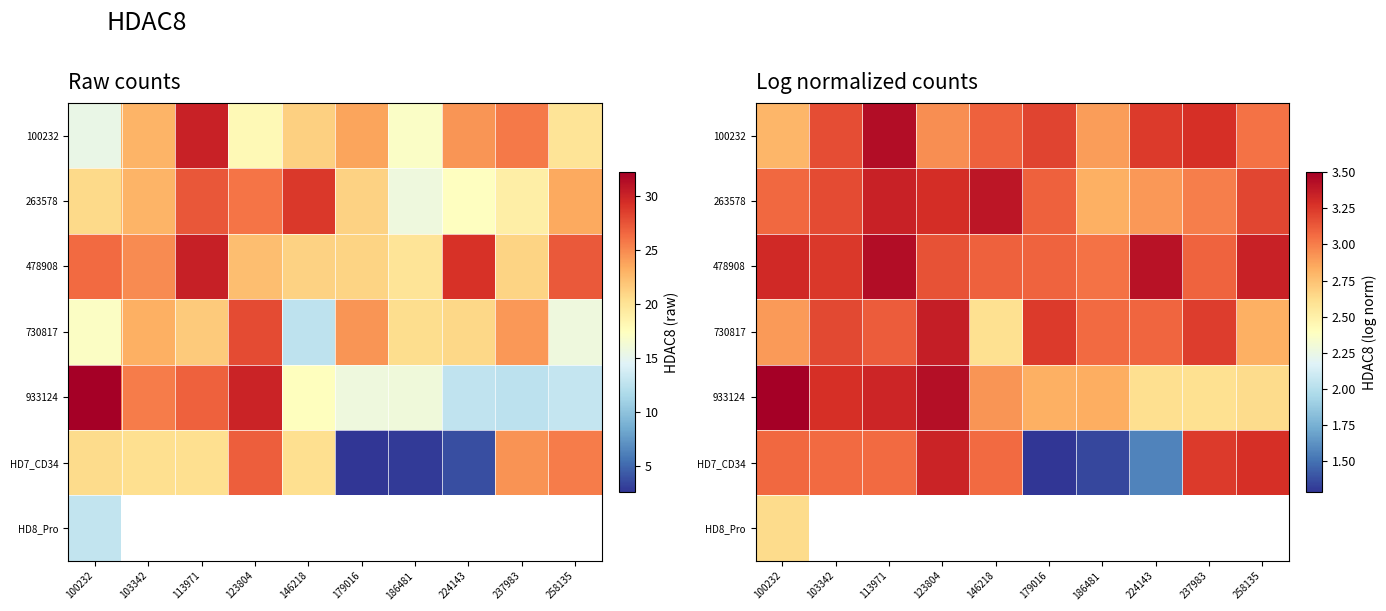

Which series has the largest range (max minus min)?

HD7_CD34